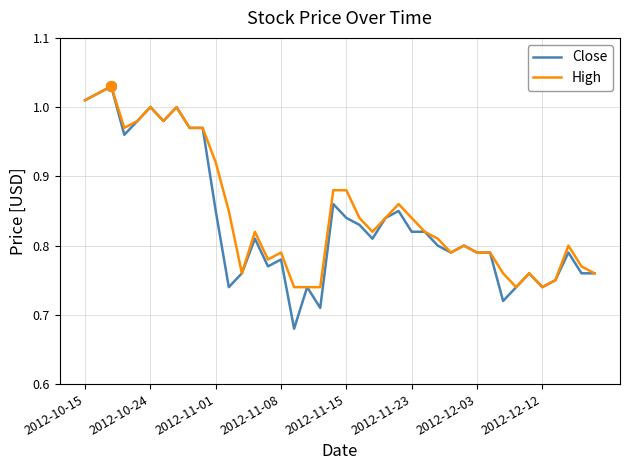

Which series has the largest range (max minus min)?

Close